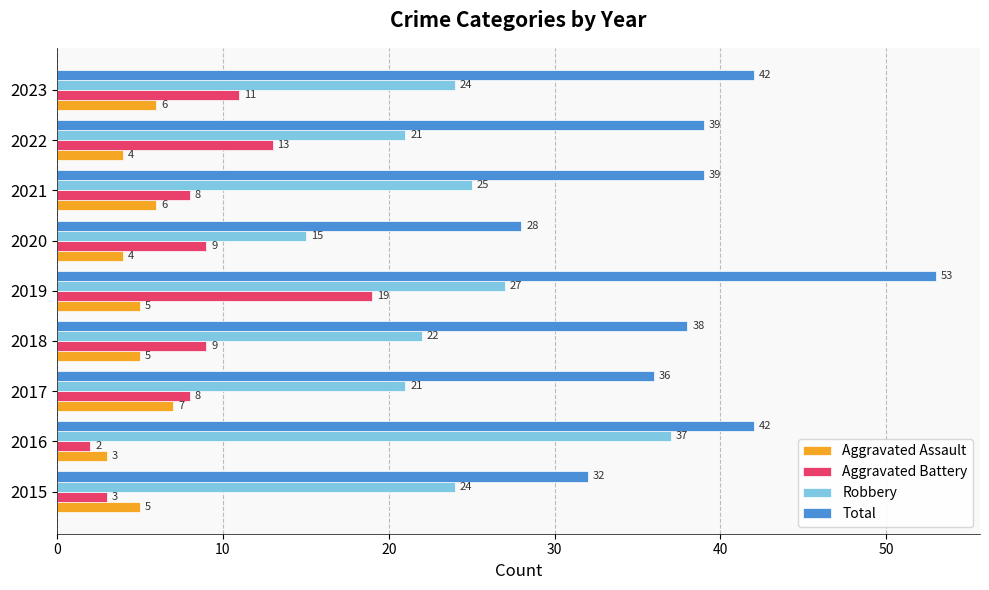

What is the approximate value of Robbery at 2015?

24